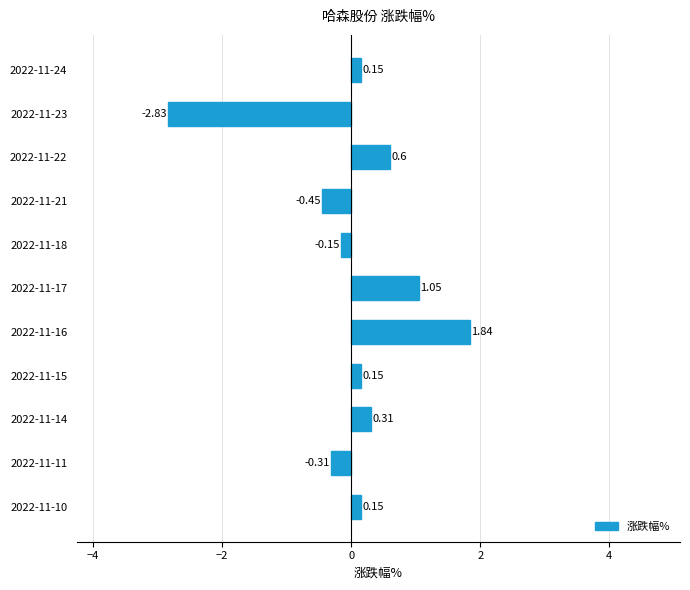

What is the change in value from 2022-11-21 to 2022-11-23?

-2.4